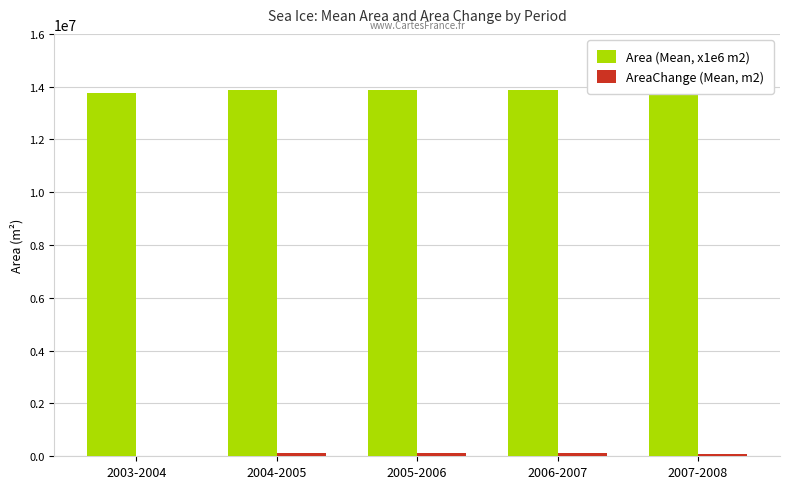

At 2006-2007, list the series in order from smallest to largest.

AreaChange (Mean, m2), Area (Mean, x1e6 m2)